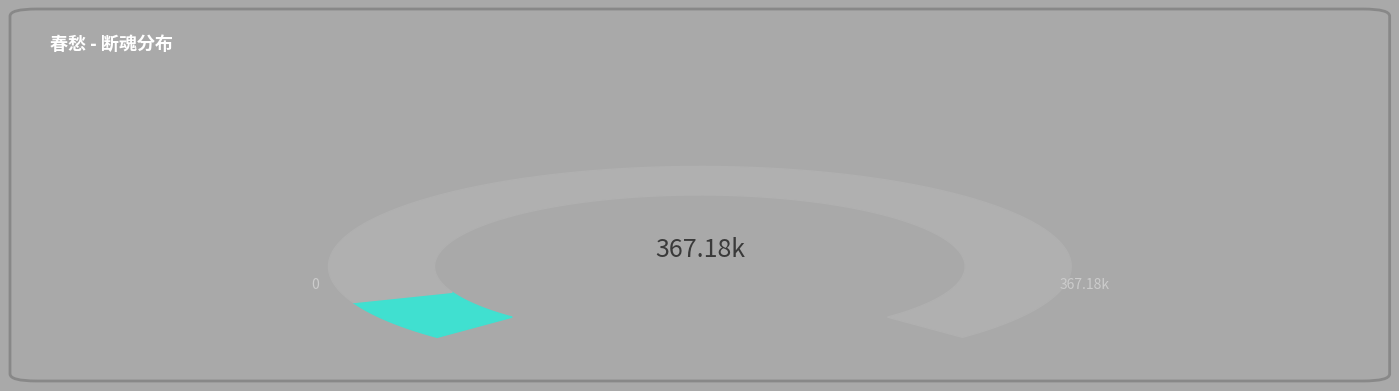

Count the number of slices in the pie.

2